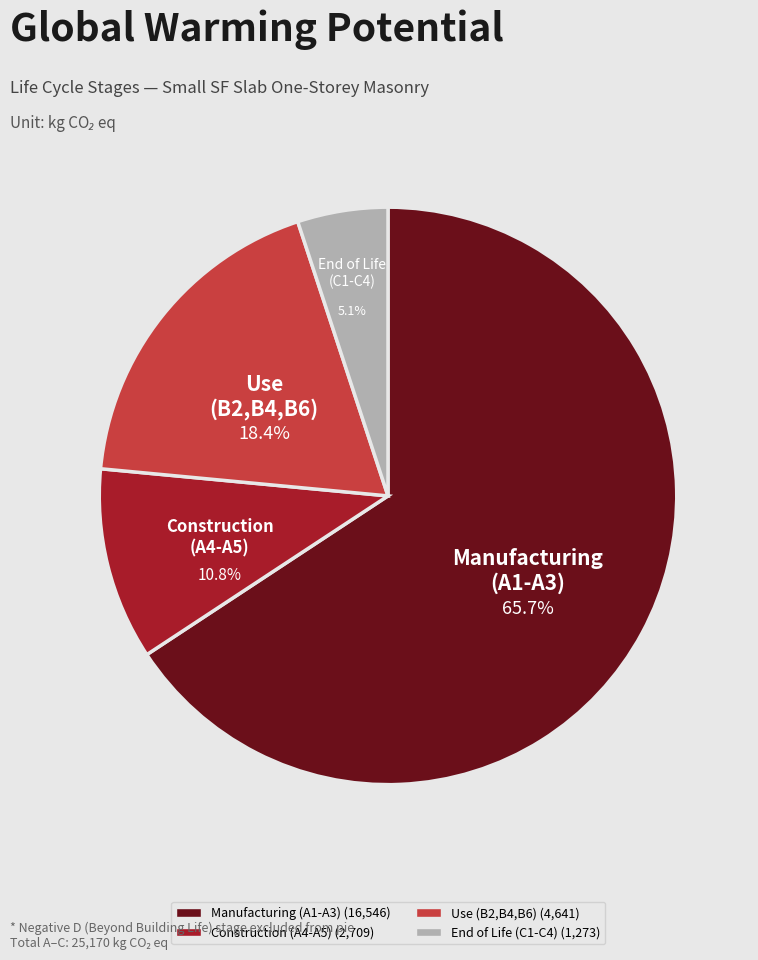

Is there any slice that represents more than half of the pie?

Yes